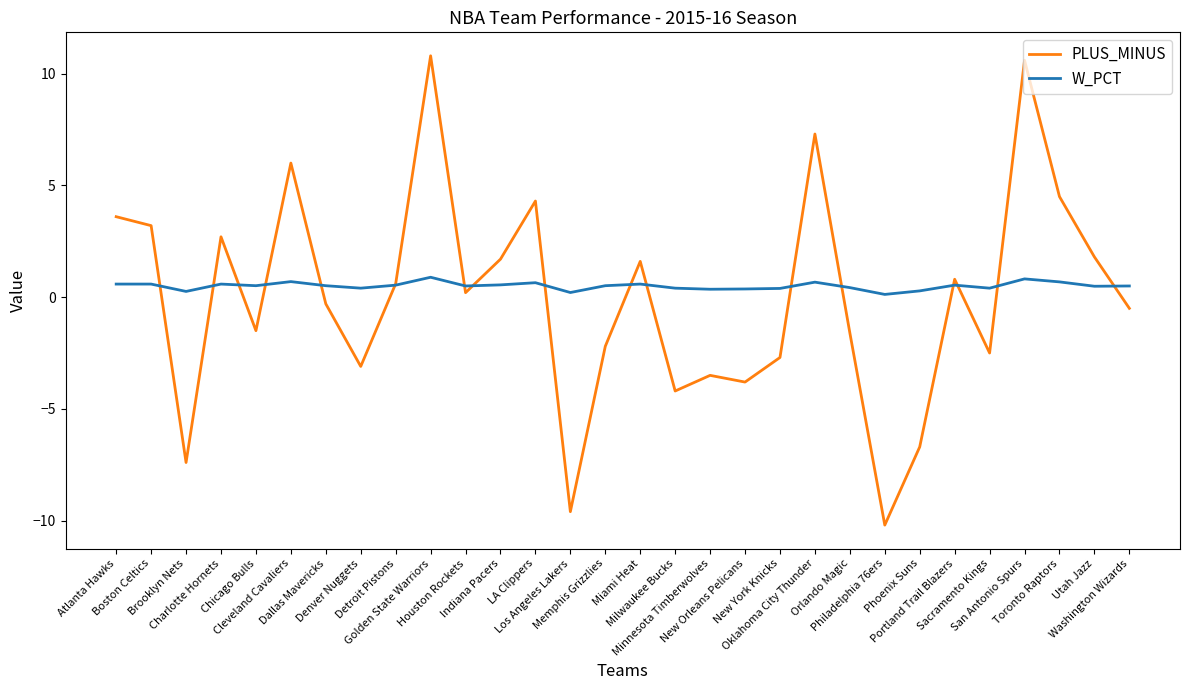

Count the number of categories in the chart.

30